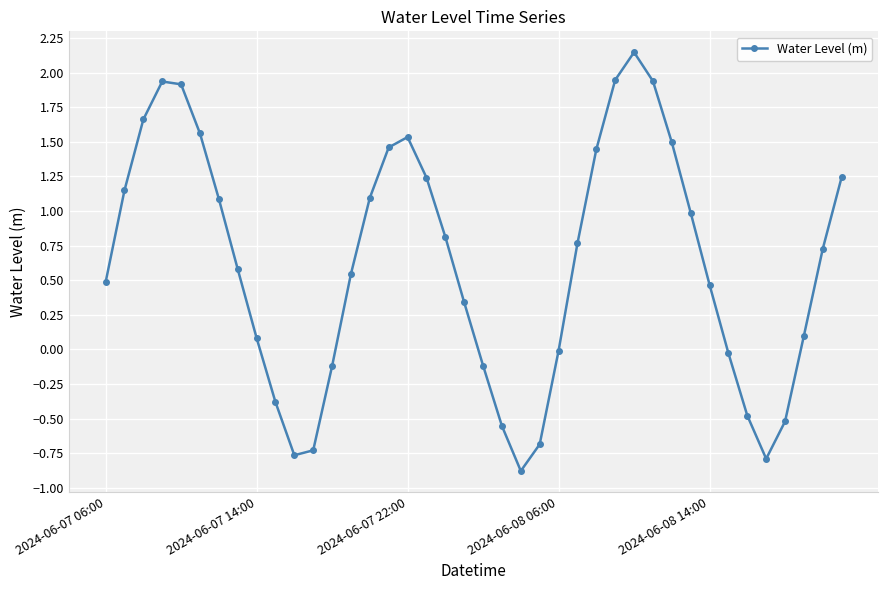

What is the difference between the maximum and second lowest values?

2.9